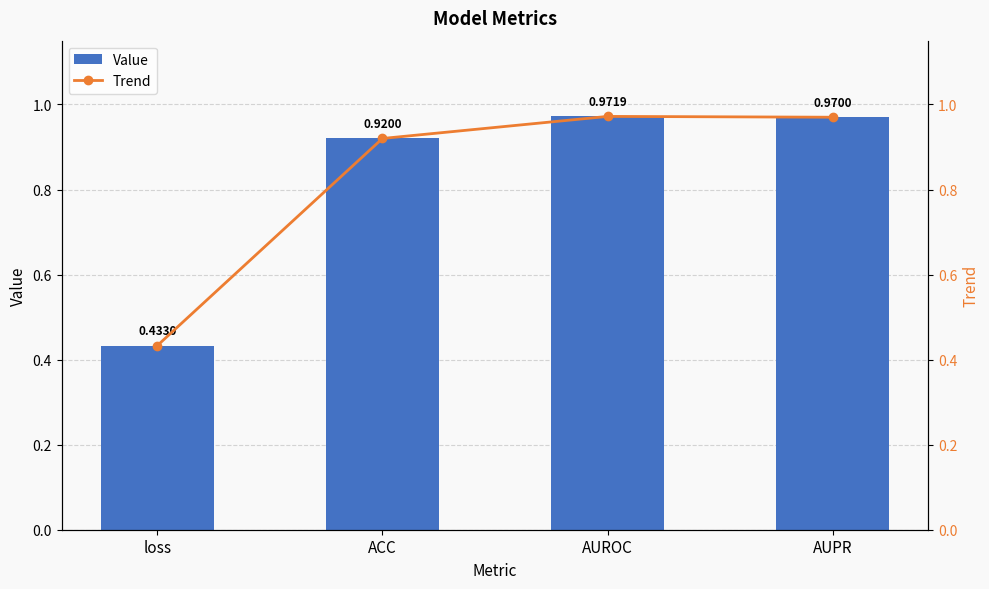

Reading left to right, transcribe all the data shown in this chart.

Value: loss=0.4	ACC=0.9	AUROC=1.0	AUPR=1.0
Trend: loss=0.4	ACC=0.9	AUROC=1.0	AUPR=1.0